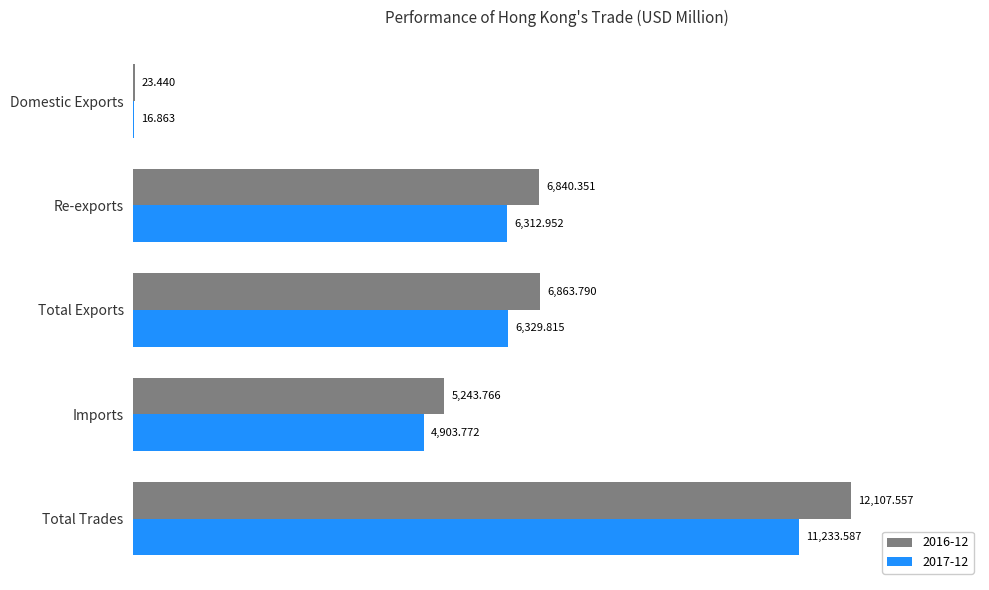

How many data points does each series have?

5